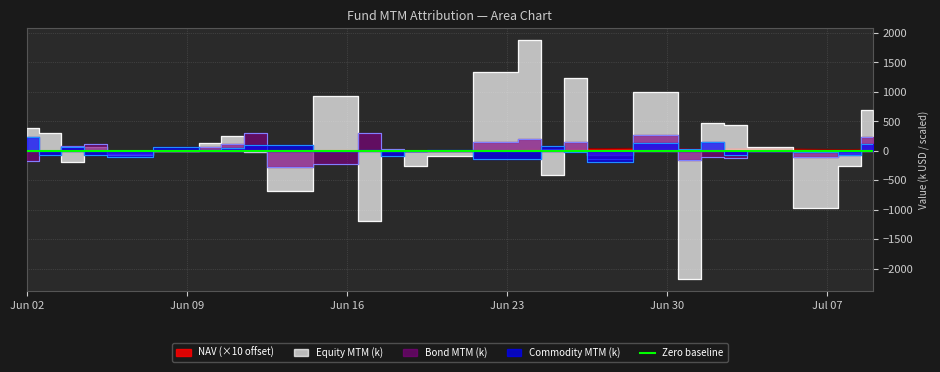

Is it true that Bond MTM equals 90.2 at 2025-06-26?

False